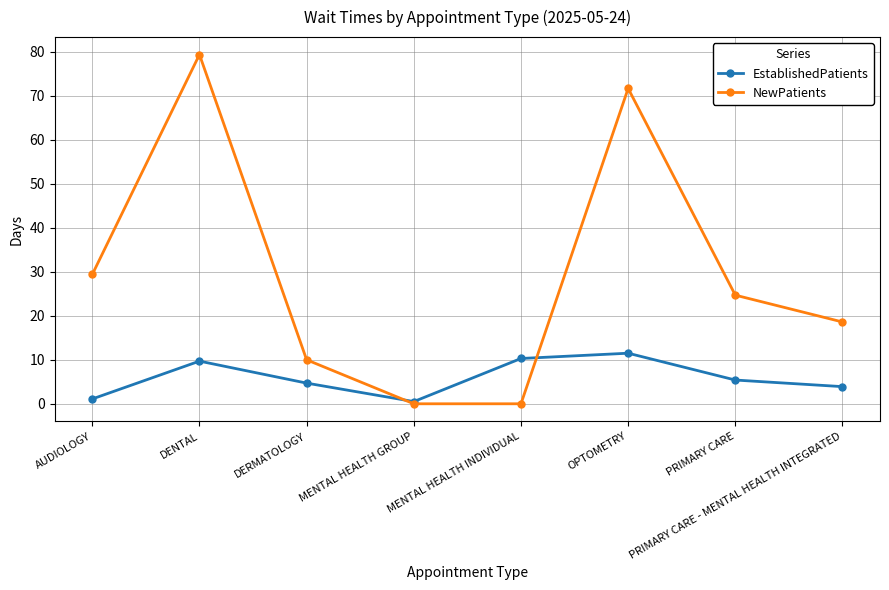

Reading left to right, list all the values displayed in this chart.

EstablishedPatients: AUDIOLOGY=1.1	DENTAL=9.7	DERMATOLOGY=4.7	MENTAL HEALTH GROUP=0.5	MENTAL HEALTH INDIVIDUAL=10.3	OPTOMETRY=11.5	PRIMARY CARE=5.4	PRIMARY CARE - MENTAL HEALTH INTEGRATED=3.9
NewPatients: AUDIOLOGY=29.4	DENTAL=79.4	DERMATOLOGY=10.0	MENTAL HEALTH GROUP=0.0	MENTAL HEALTH INDIVIDUAL=0.0	OPTOMETRY=71.7	PRIMARY CARE=24.7	PRIMARY CARE - MENTAL HEALTH INTEGRATED=18.6